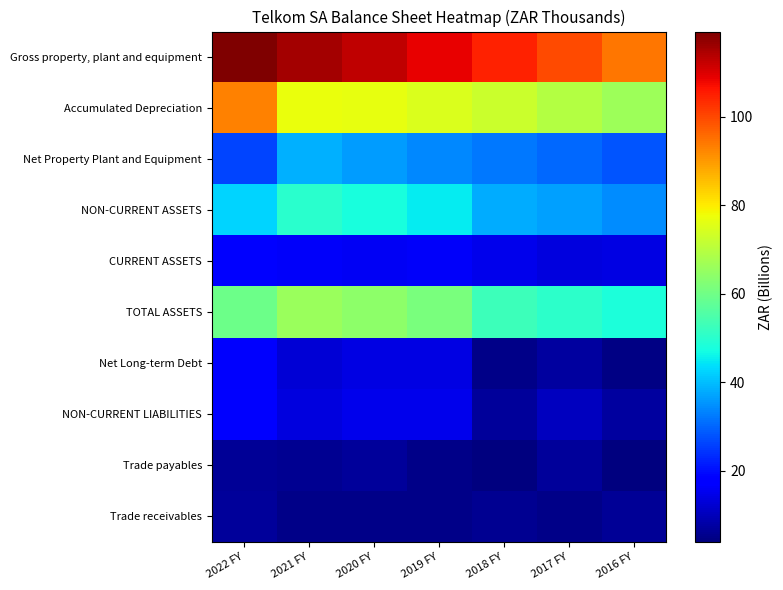

What is the difference between the highest and lowest values at 2016 FY?

90.5